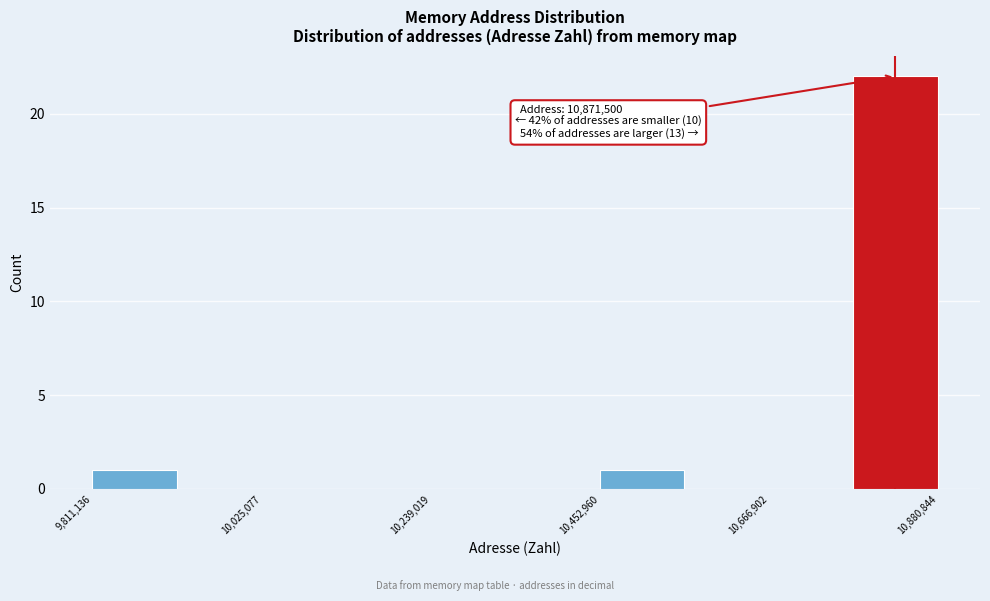

Around what value on the x-axis is the tallest bar? Give the approximate position of its centre, as read against the axis.

10850000